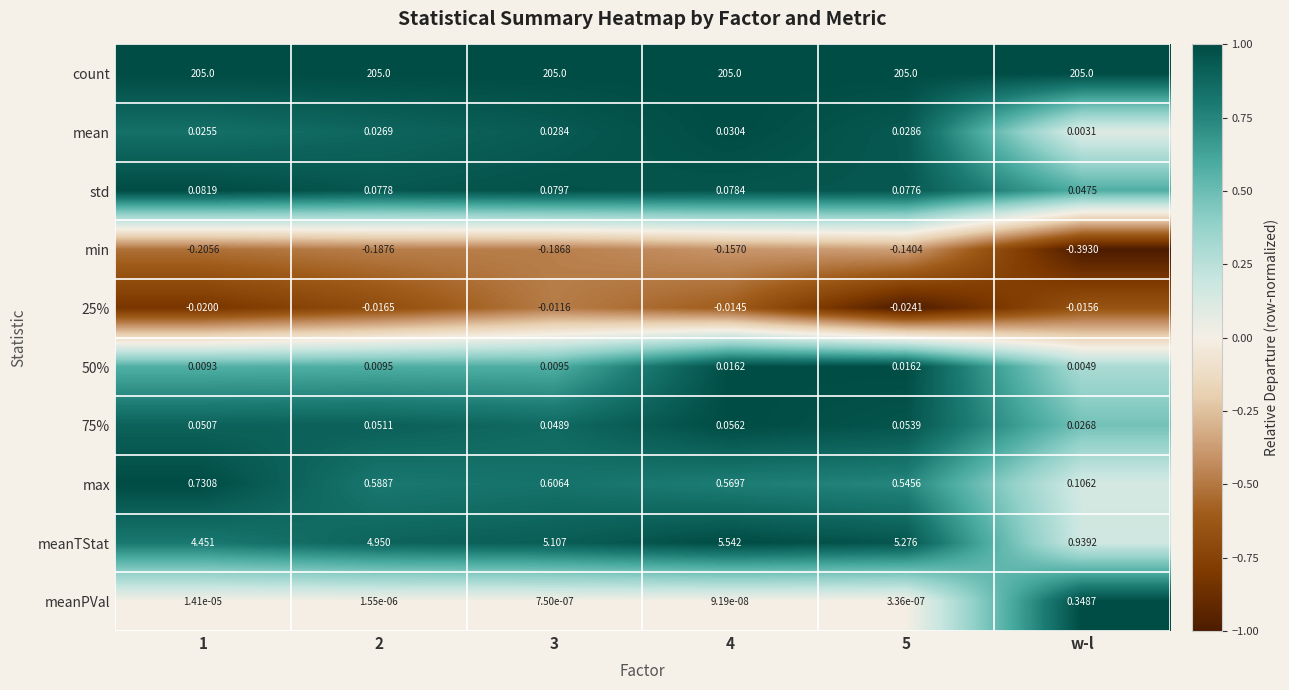

At which category does the chart reach its minimum across all series?

w-l